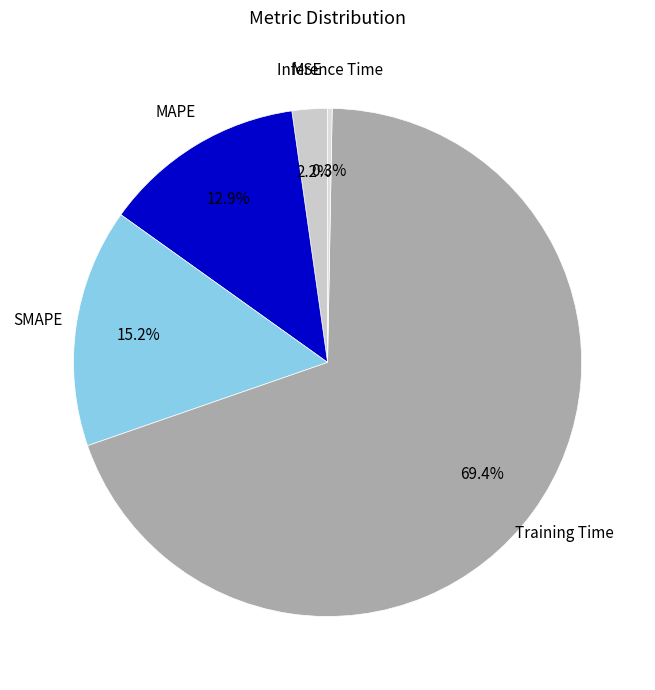

Is it true that MAPE is 23% of the pie?

False